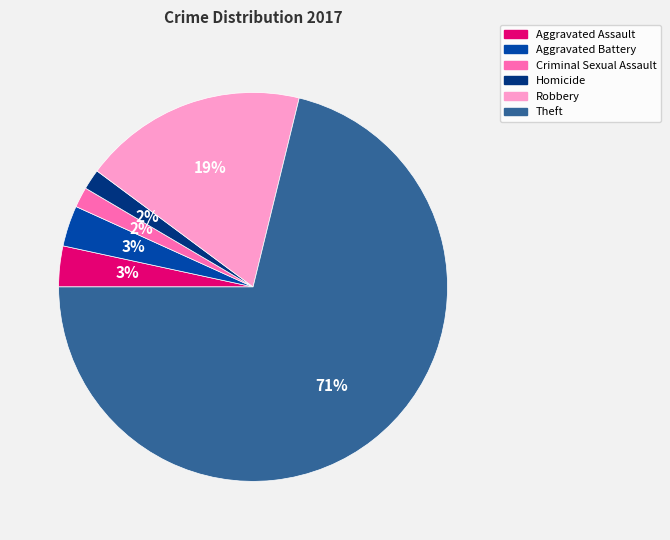

Combined, do Homicide and Theft account for over 50%?

Yes